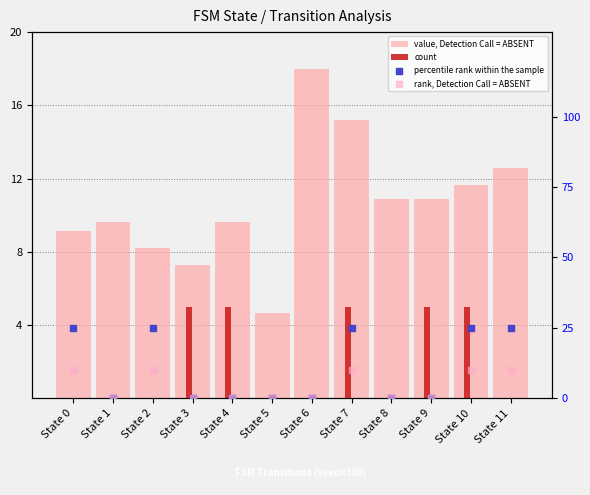

What is the total value across all series at State 0?

44.2